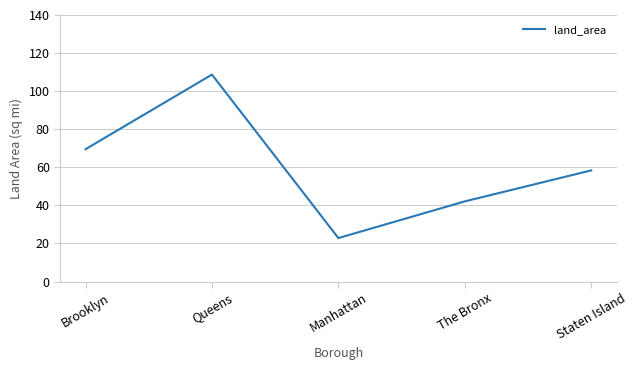

List the labels in order of value, smallest first.

Manhattan, The Bronx, Staten Island, Brooklyn, Queens